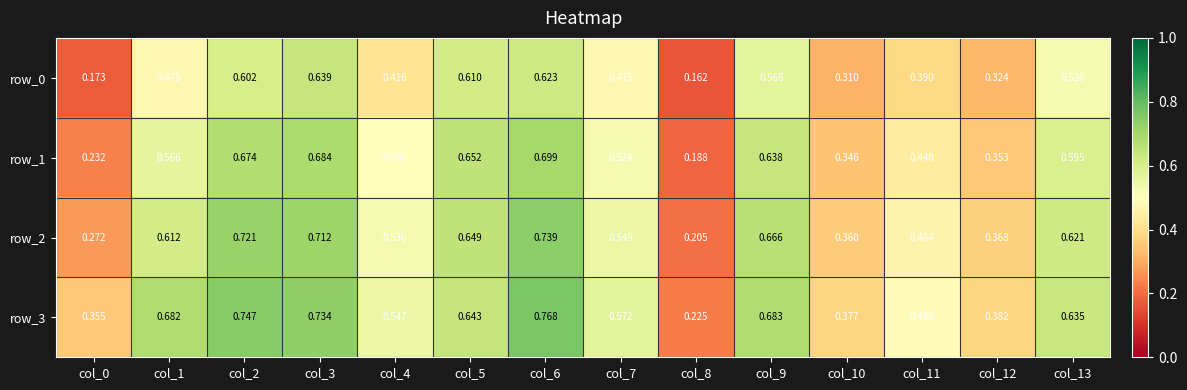

What is the total value across all series at col_4?

2.0